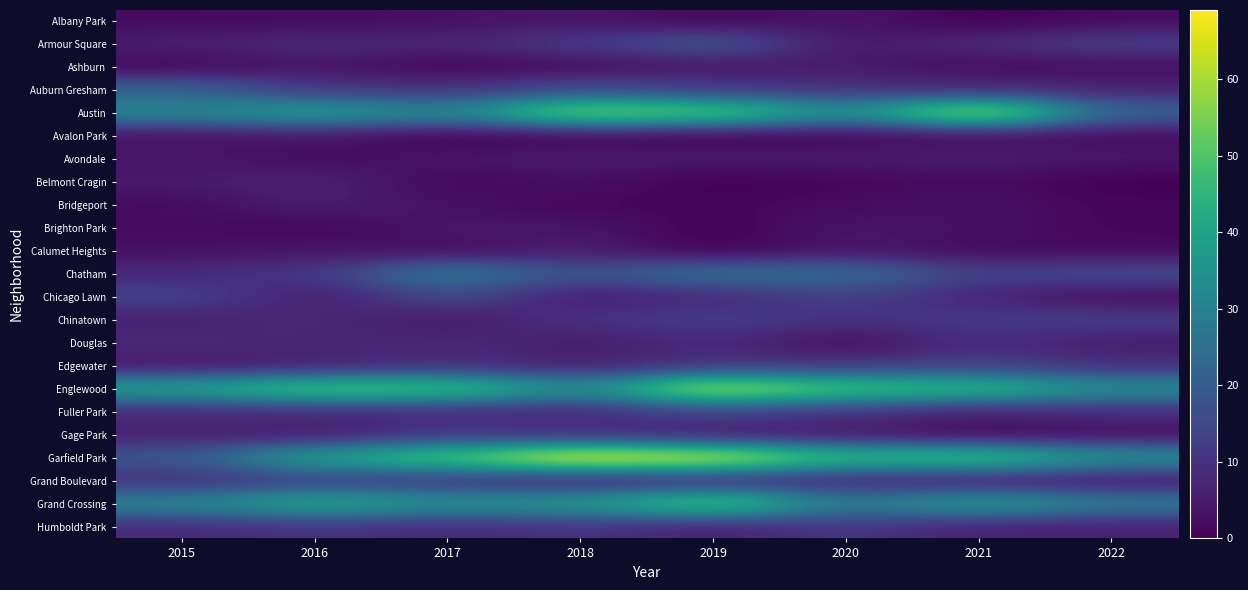

Which series has the largest total across all categories?

Garfield Park